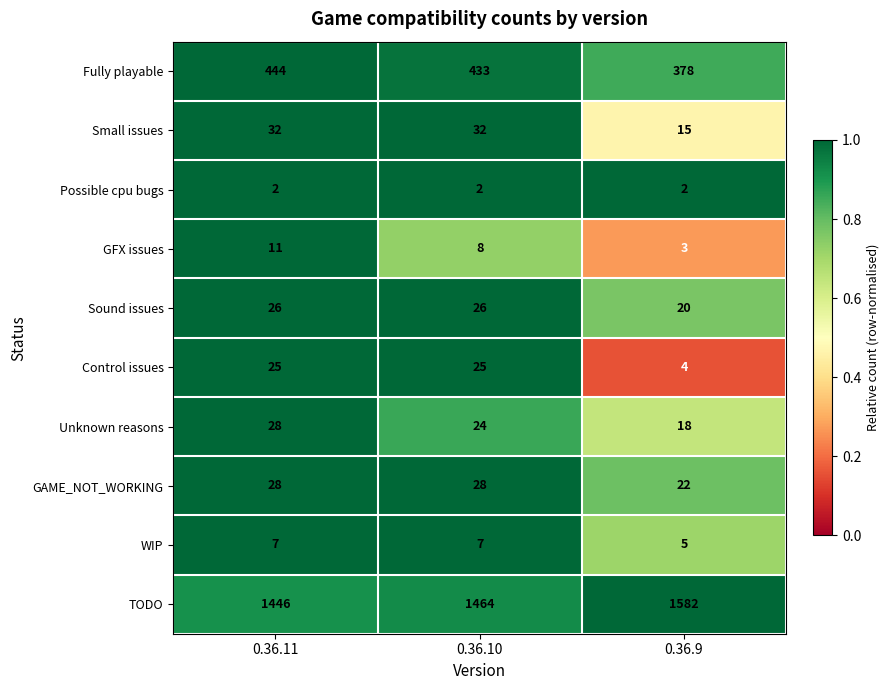

What is the minimum value for Small issues?

15